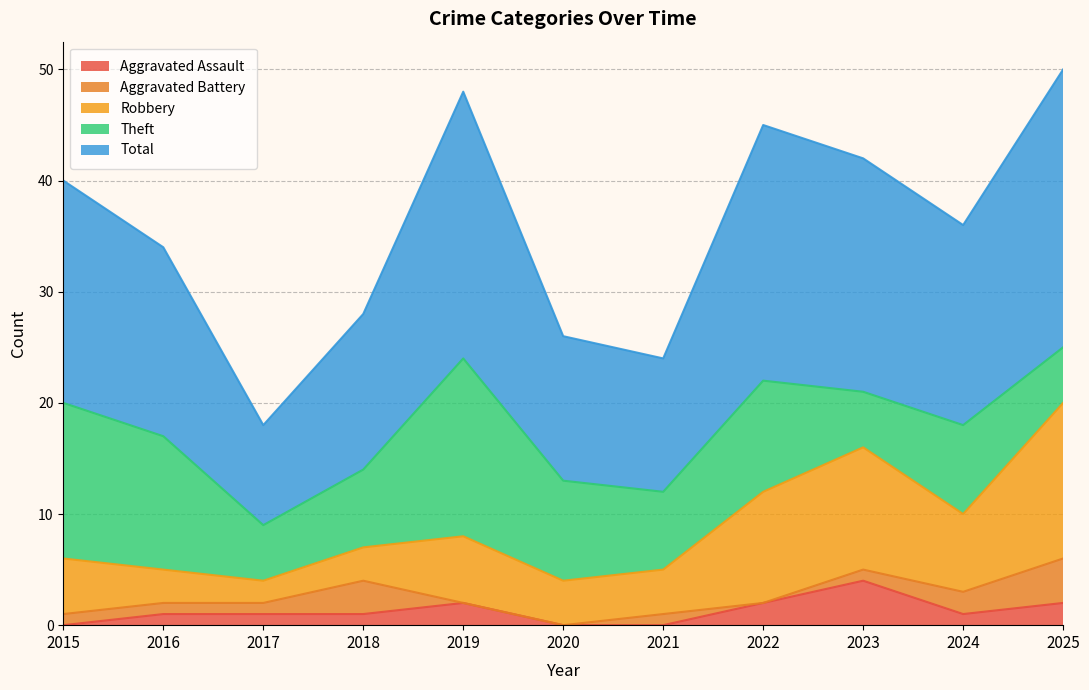

List the labels in order of Aggravated Assault value, largest first.

2023, 2019, 2022, 2025, 2016, 2017, 2018, 2024, 2015, 2020, 2021